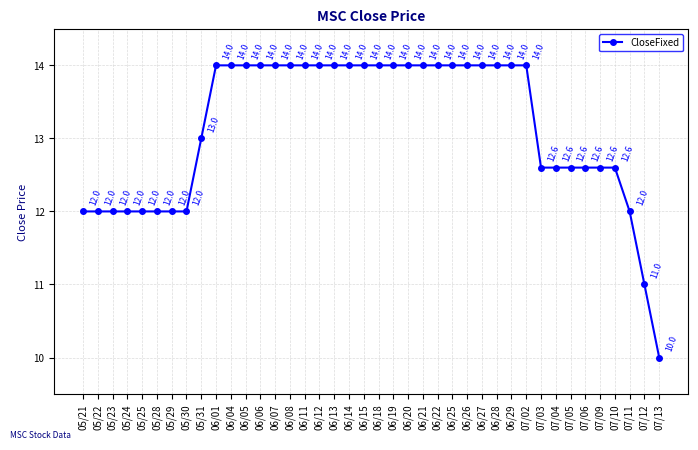

Count the values in the range 12 to 14.

38